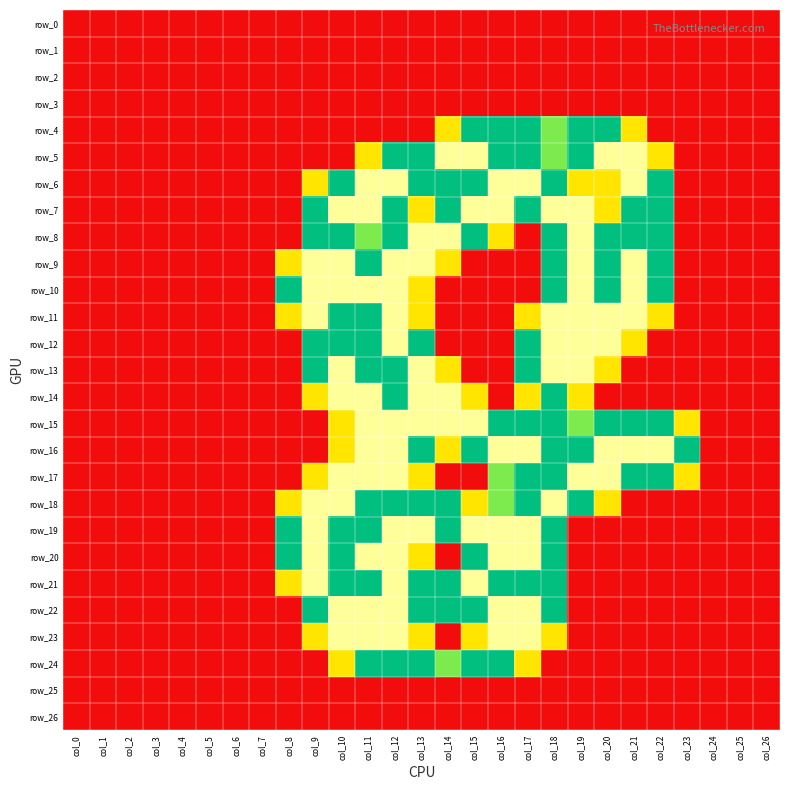

Which series has the largest total across all categories?

row_16